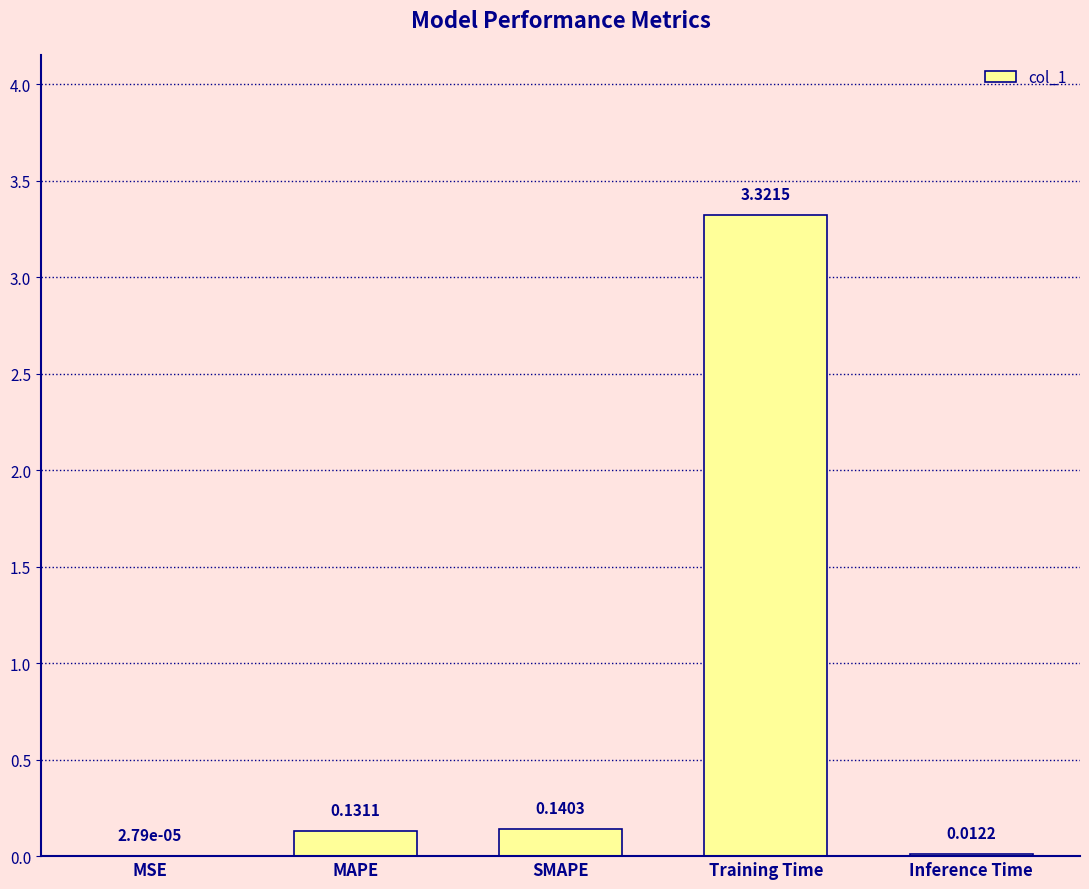

What is the sum of the values at Training Time and SMAPE?

3.5